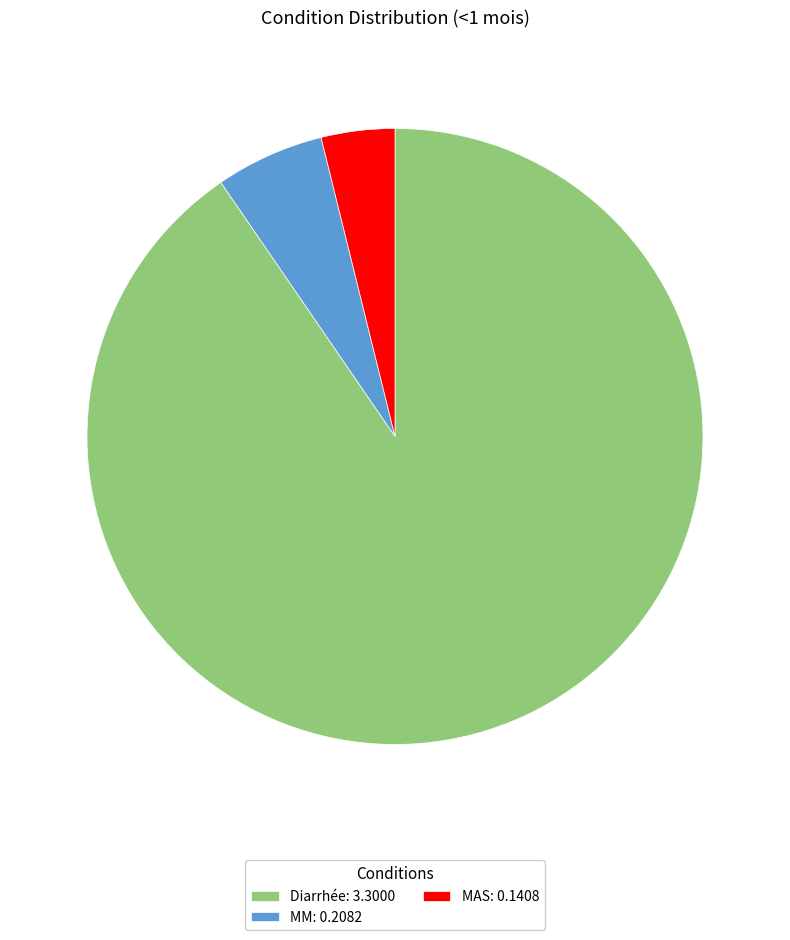

Rank the categories by value from lowest to highest.

MAS, MM, Diarrhée